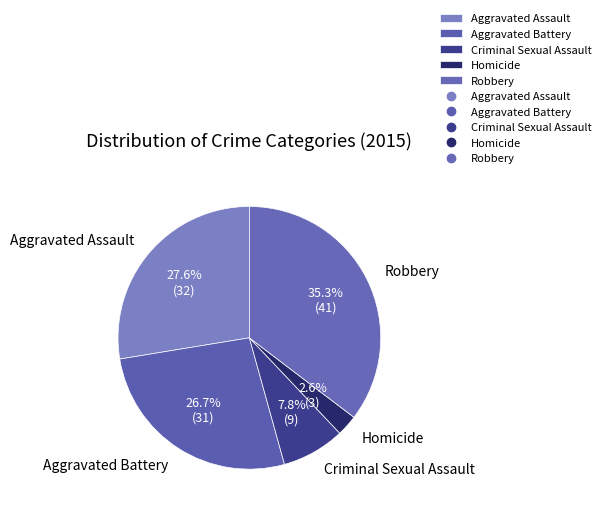

To the nearest percent, what is the average slice percentage?

20%